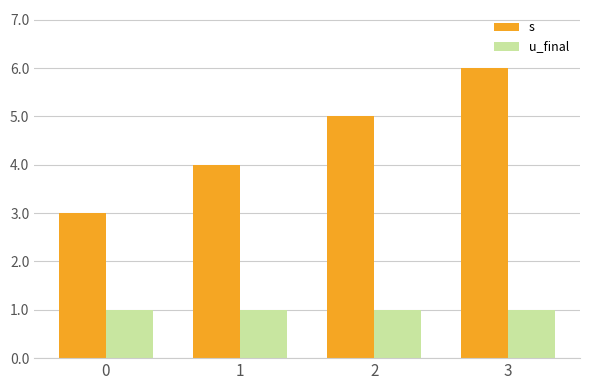

Reading right to left, transcribe all the data shown in this chart.

s: 3=6	2=5	1=4	0=3
u_final: 3=1	2=1	1=1	0=1